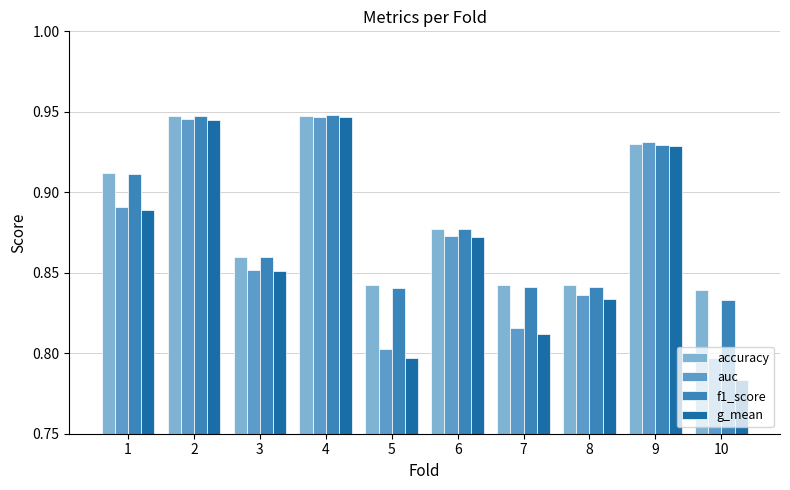

What are all the series names shown in the legend?

accuracy, auc, f1_score, g_mean